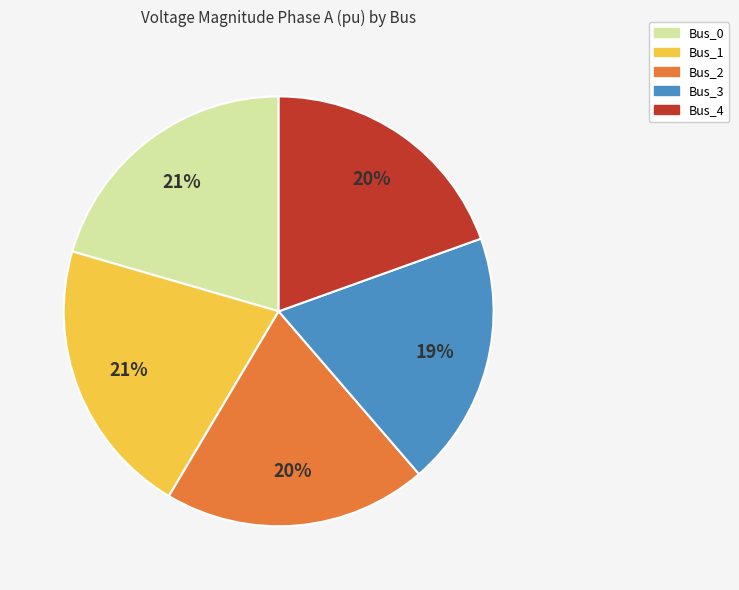

Does Bus_2 represent more than half of the total?

No